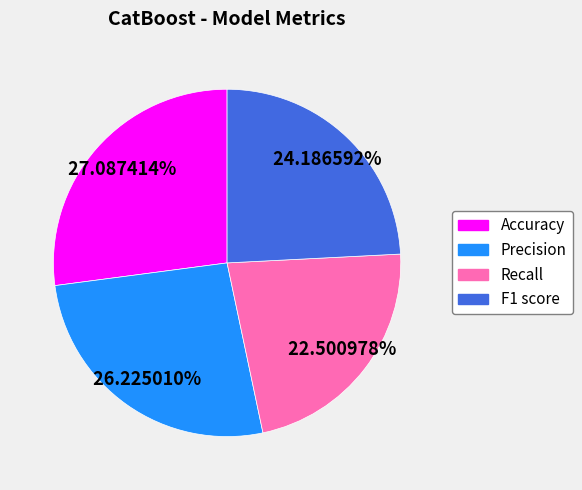

Rank the categories by value from highest to lowest.

Accuracy, Precision, F1 score, Recall